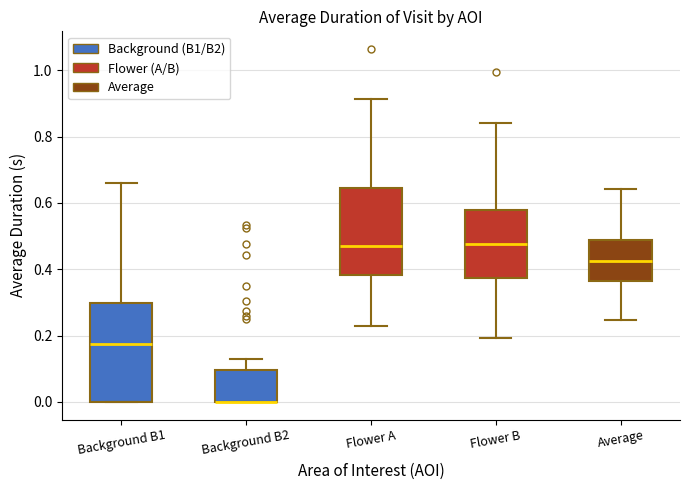

Reading left to right, read every box against the y-axis: the position of its median line, the range the box covers, and the ends of its whiskers. The values are not printed on the chart, so give them approximately, as read against the axis.

Background B1: median 0.18, box 0.00 to 0.30, whiskers 0.00 to 0.66
Background B2: median 0.00 (drawn on the box's lower edge), box 0.00 to 0.10, whiskers 0.00 to 0.12
Flower A: median 0.48, box 0.38 to 0.64, whiskers 0.22 to 0.92
Flower B: median 0.48, box 0.38 to 0.58, whiskers 0.20 to 0.84
Average: median 0.42, box 0.36 to 0.48, whiskers 0.24 to 0.64